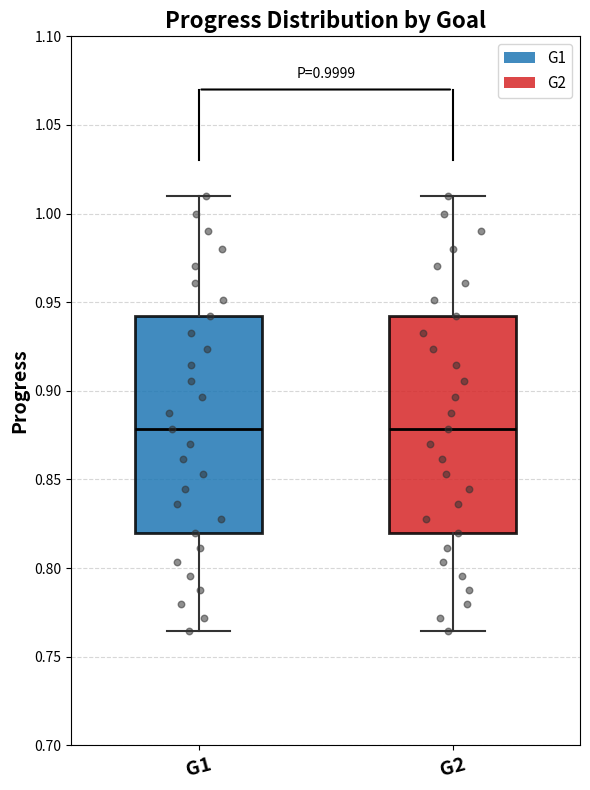

Reading left to right, read every box against the y-axis: the position of its median line, the range the box covers, and the ends of its whiskers. The values are not printed on the chart, so give them approximately, as read against the axis.

G1: median 0.880, box 0.820 to 0.940, whiskers 0.765 to 1.010
G2: median 0.880, box 0.820 to 0.940, whiskers 0.765 to 1.010